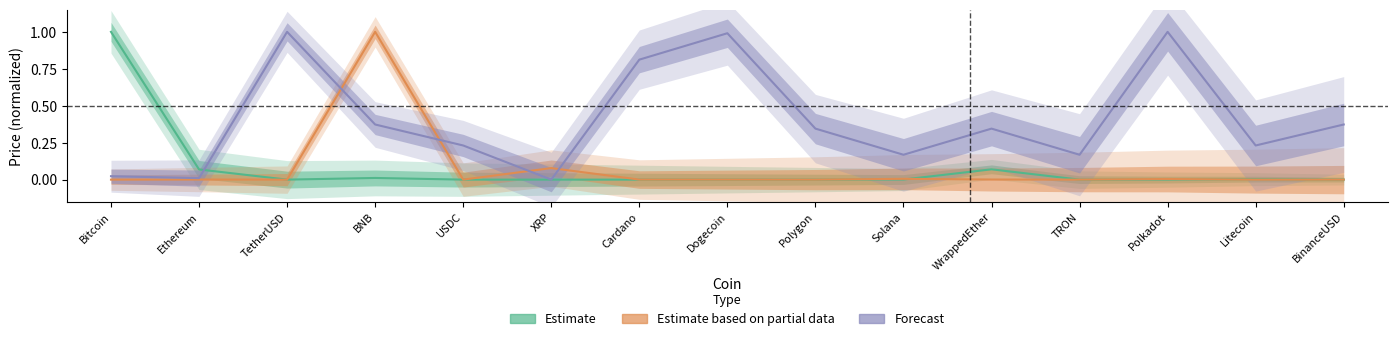

Which category has the highest value in the Estimate based on partial data series?

BNB